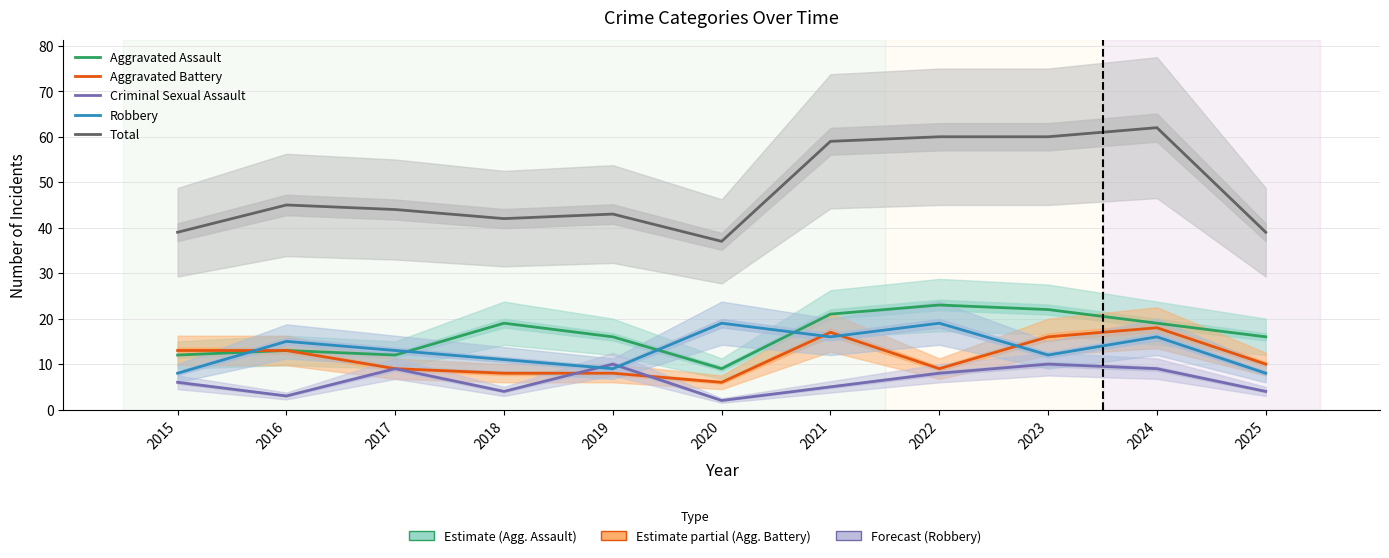

True or false: Aggravated Assault and Total intersect in this chart.

False